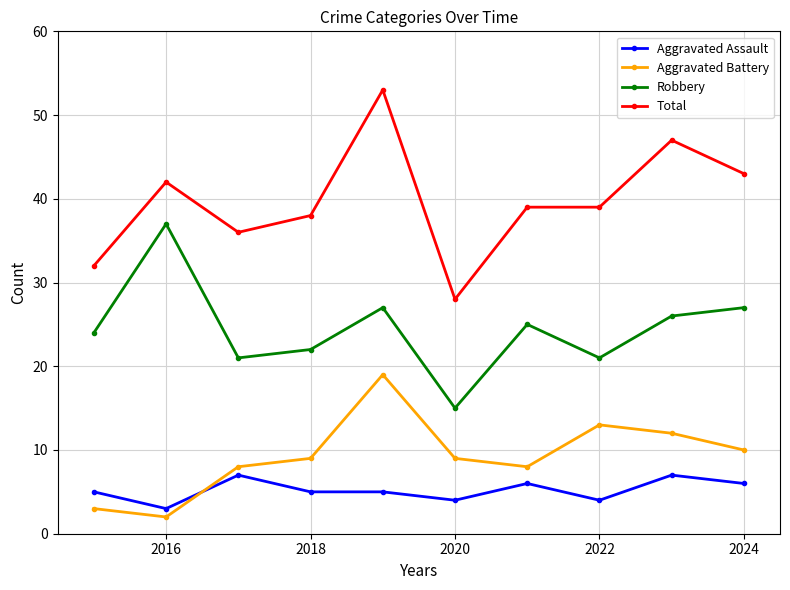

What is the maximum value shown in the chart?

53